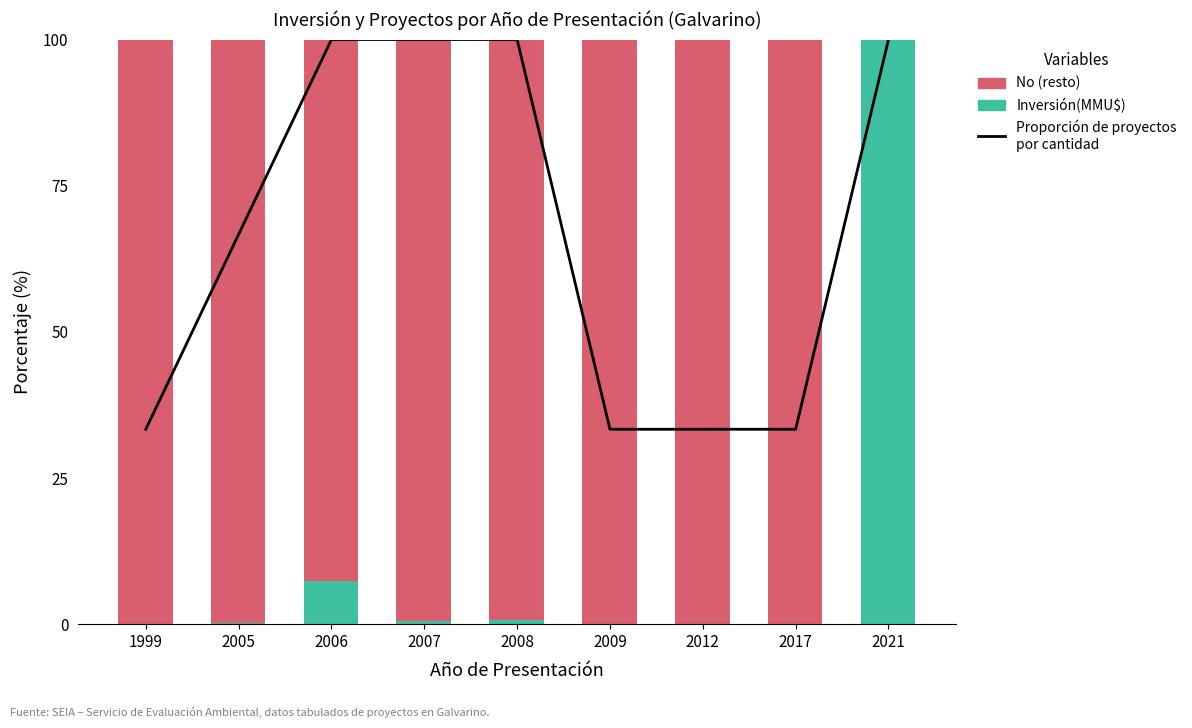

What is the value of the No bar at the 5th from the left?

99.3